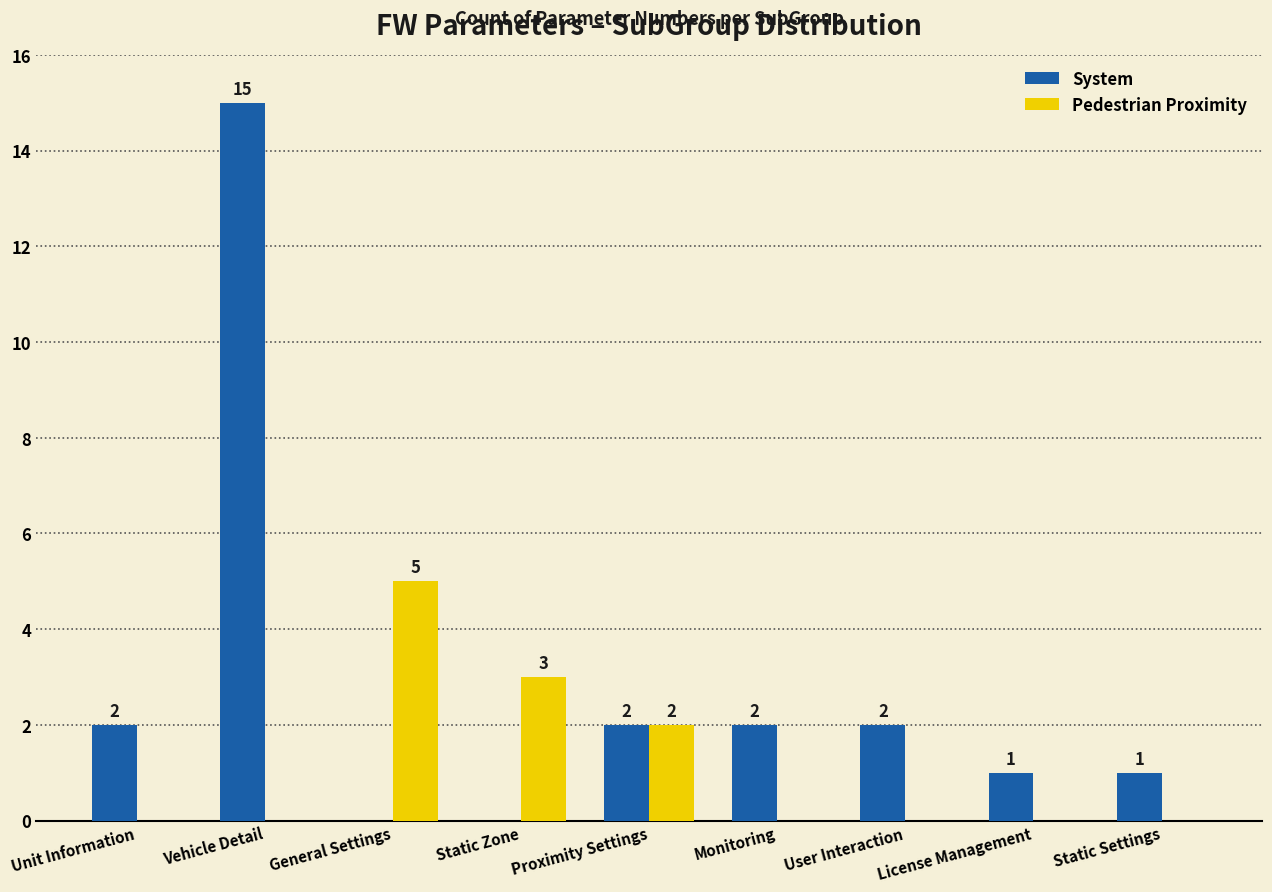

Which category has the highest value across all series?

Vehicle Detail